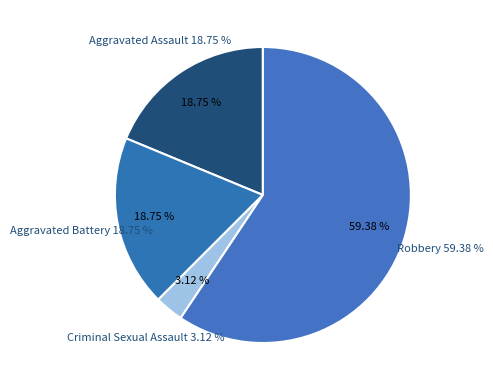

The Robbery slice represents 59% of the pie. True or false?

True